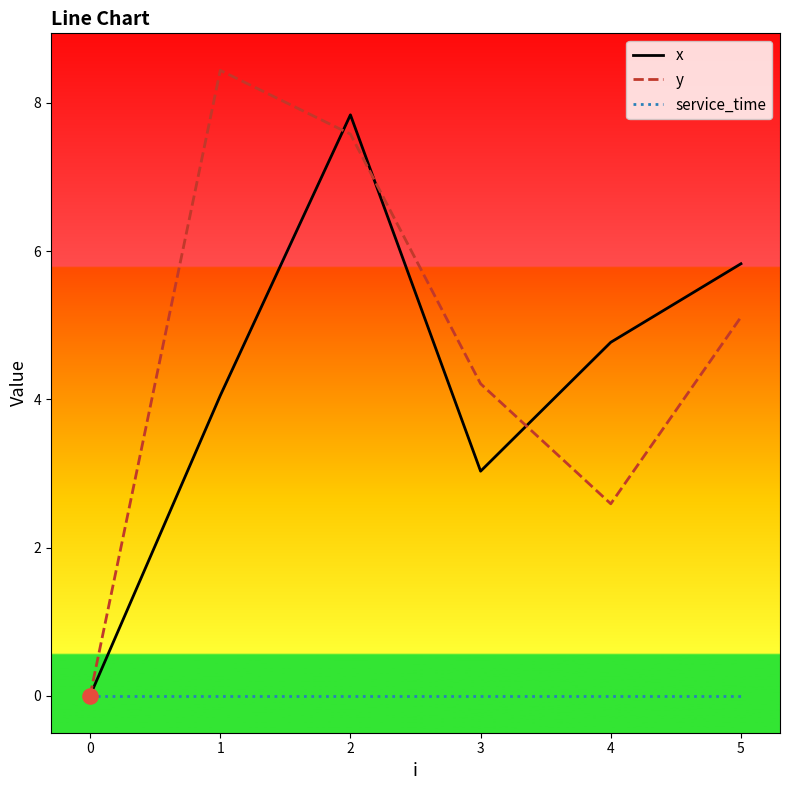

What are all the series names shown in the legend?

x, y, service_time